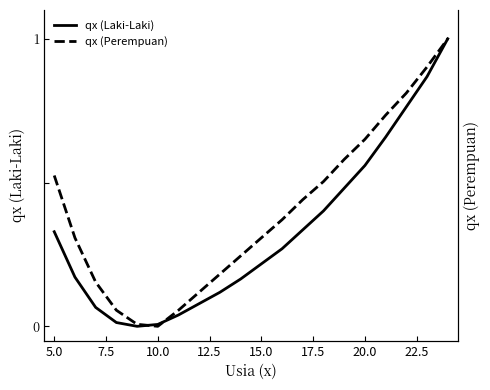

How many interior local valleys does the qx (Perempuan) series have?

1